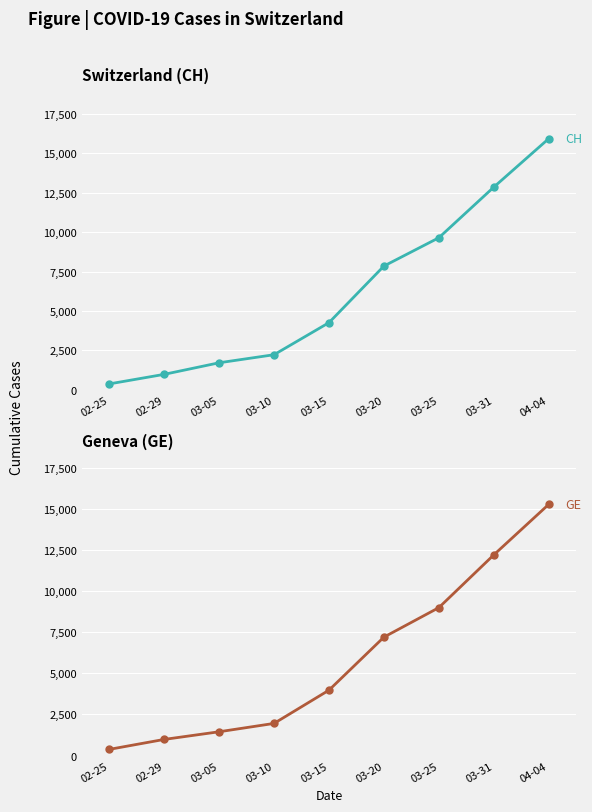

True or false: GE and CH cross at least once.

False